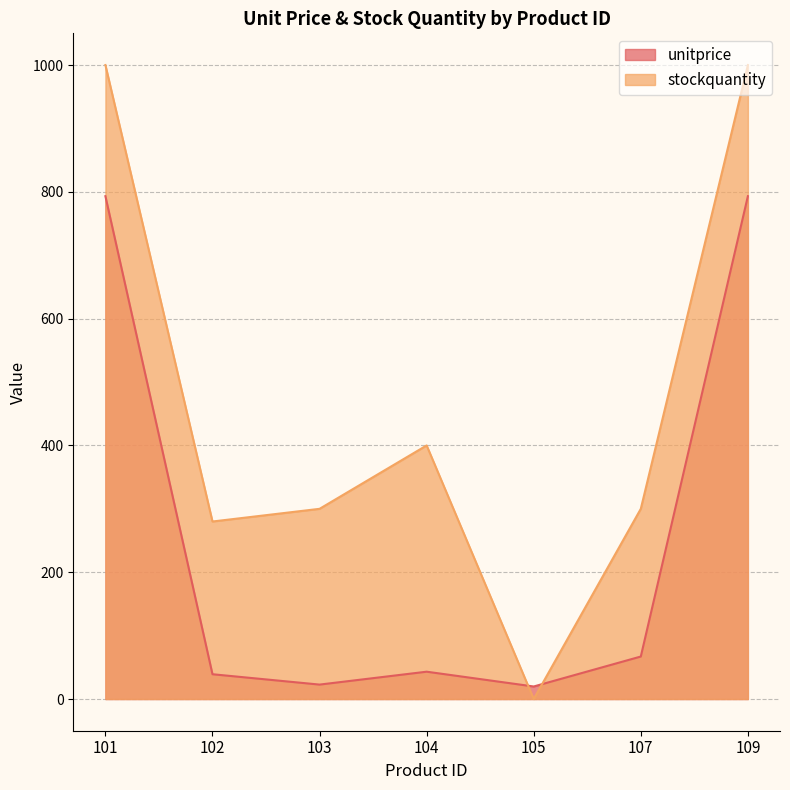

What is the difference between the unitprice values at 109 and 107?

726.1